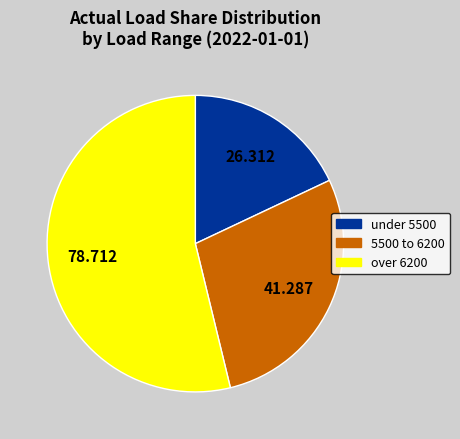

Which category has the biggest portion of the pie?

over 6200